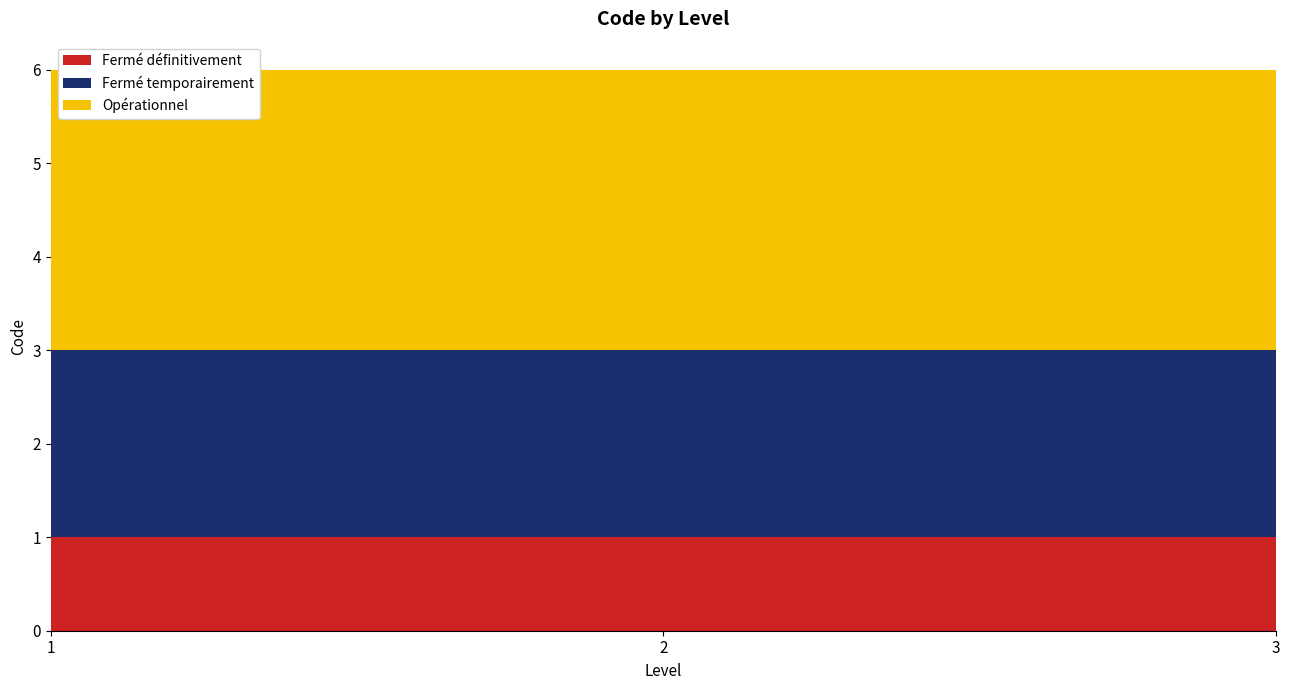

Reading left to right, extract all data points from this chart.

Fermé définitivement: 1	1	1
Fermé temporairement: 2	2	2
Opérationnel: 3	3	3